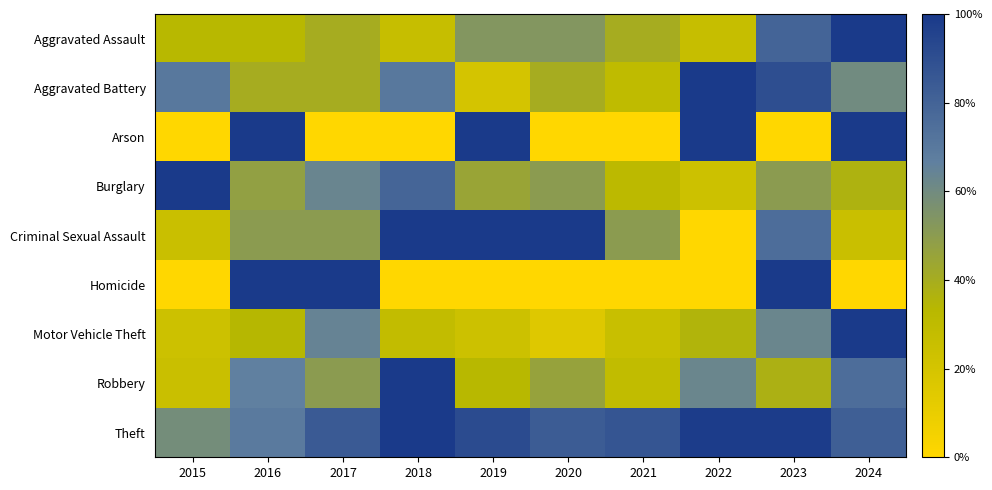

Between 2022 and 2015, which is larger?

2015